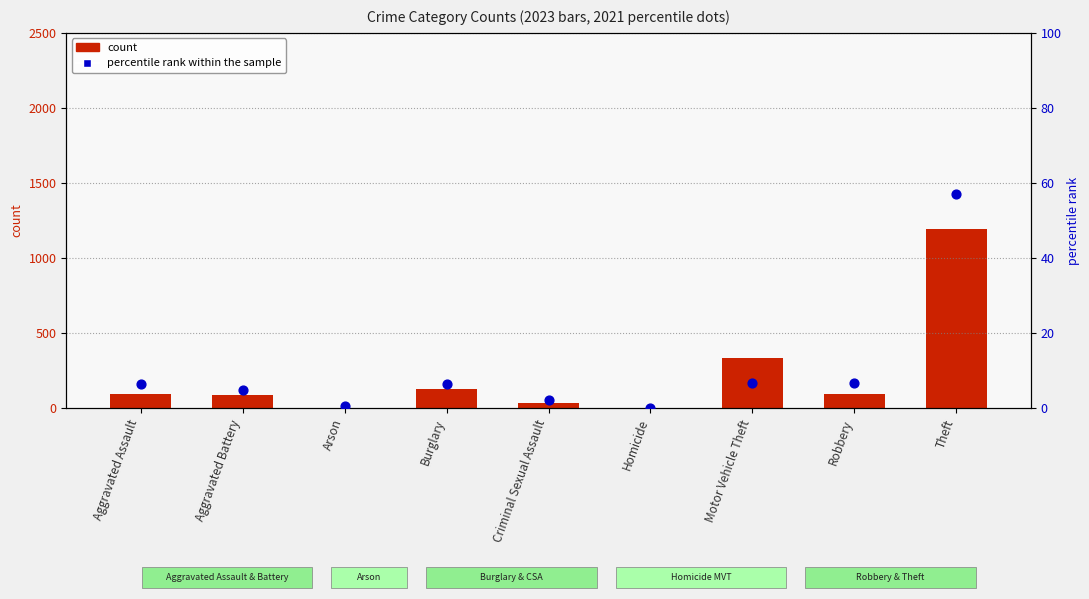

At which category is the sum across all series the highest?

Theft